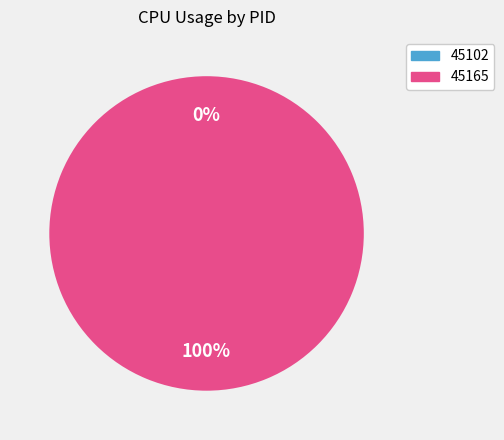

Which slice represents more than half of the pie?

45165